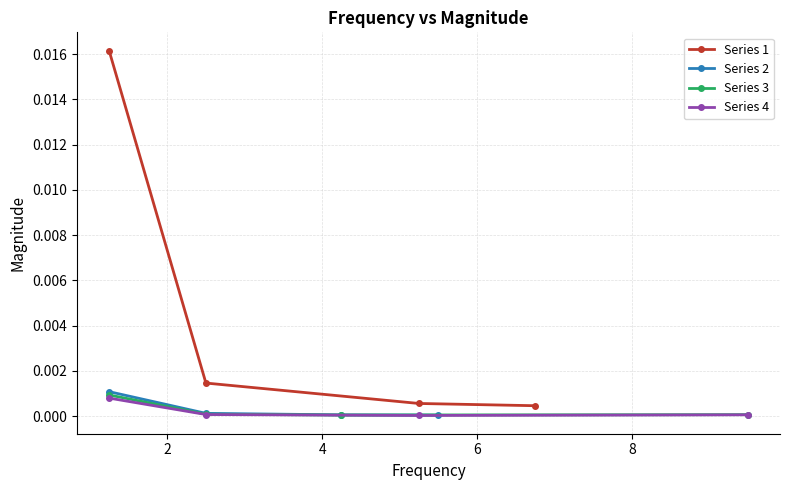

True or false: Series 1 has more than 1 interior local peaks.

False